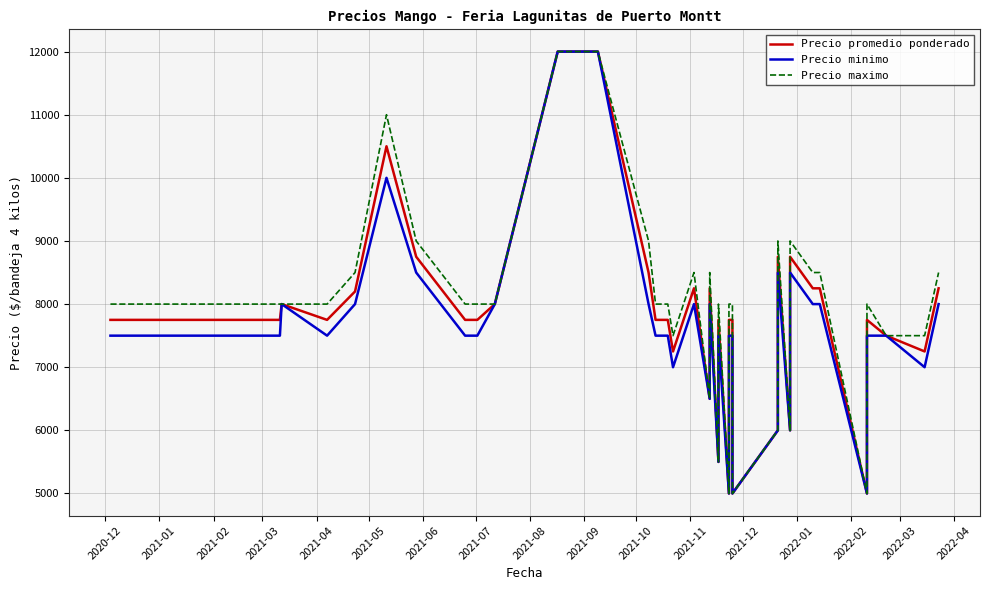

At 2022-02, list the series in order from smallest to largest.

Precio promedio ponderado, Precio minimo, Precio maximo